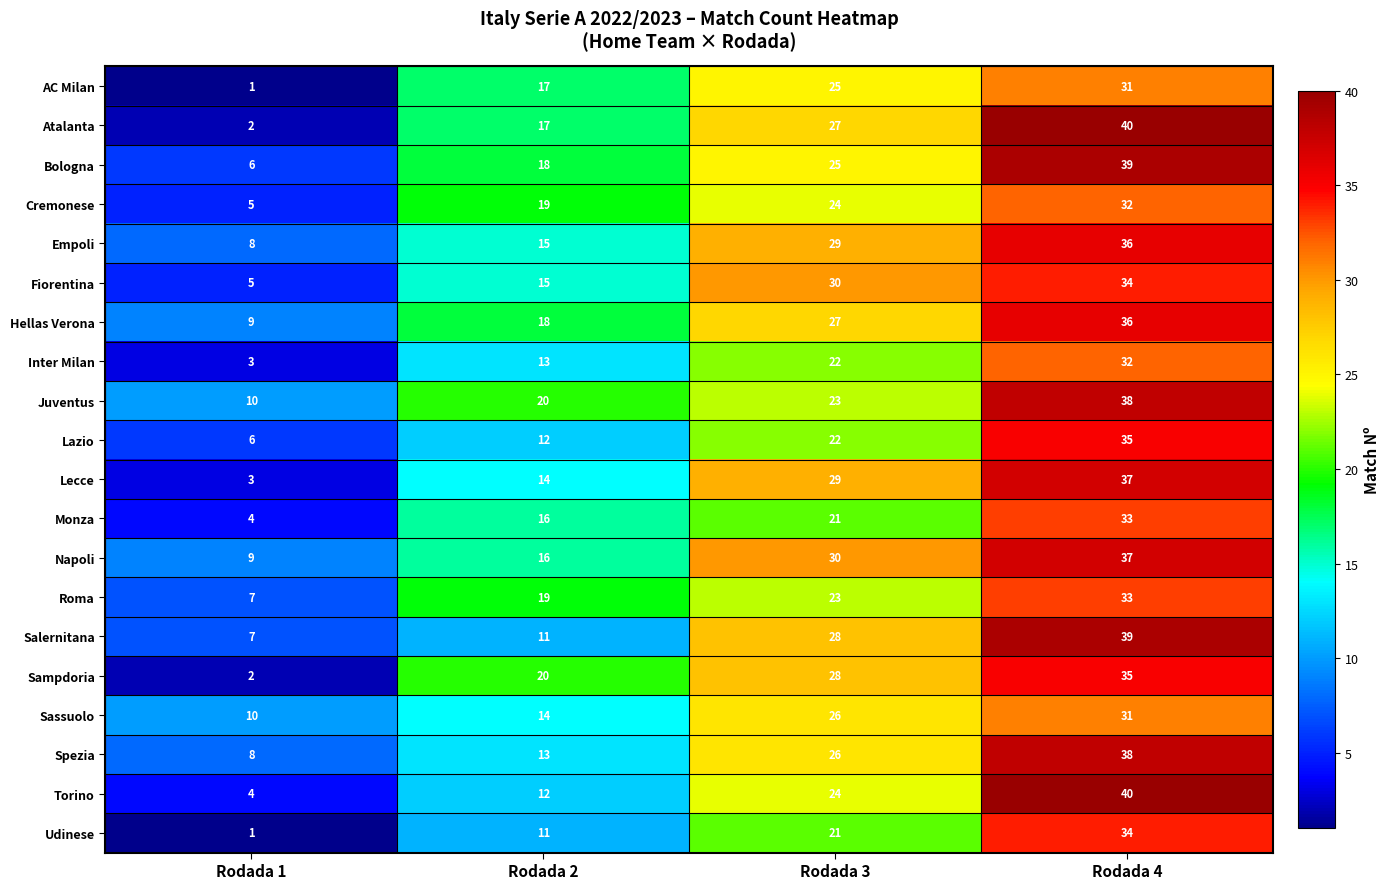

At which category is the sum across all series the highest?

Rodada 4